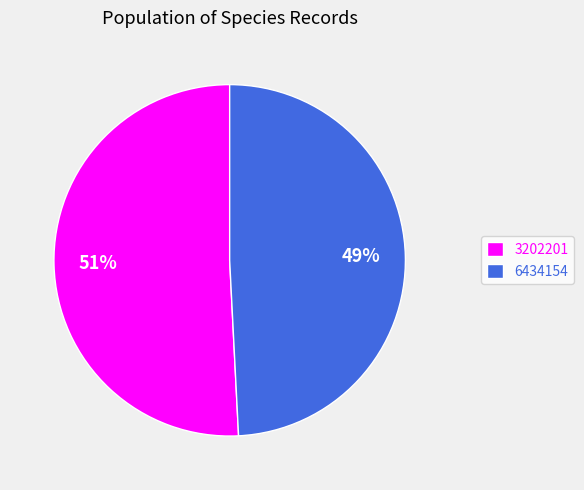

Rank the categories by value from highest to lowest.

3202201, 6434154